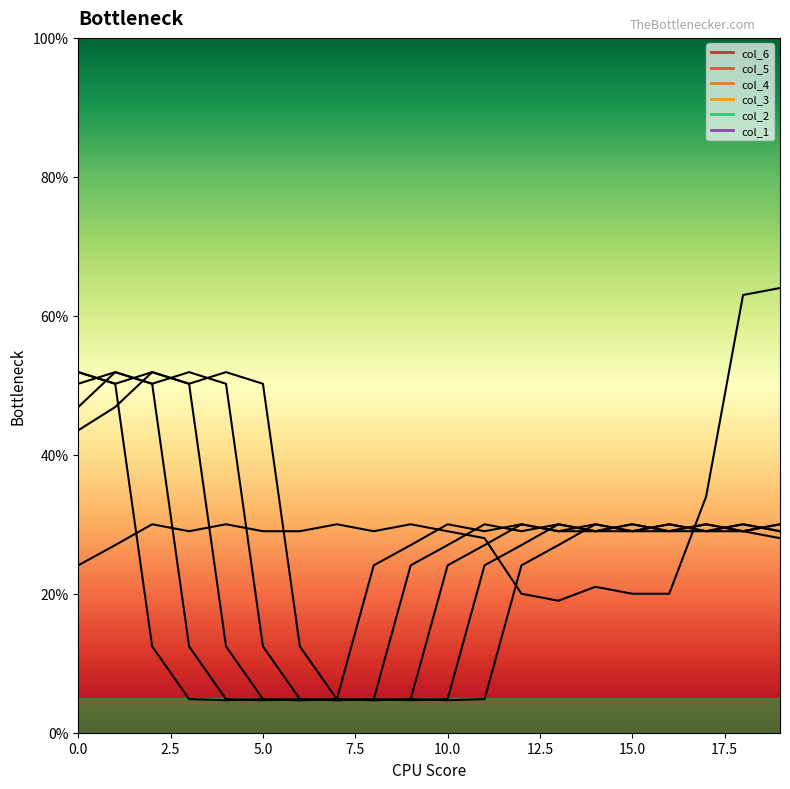

What is the maximum value for col_4?

51.9